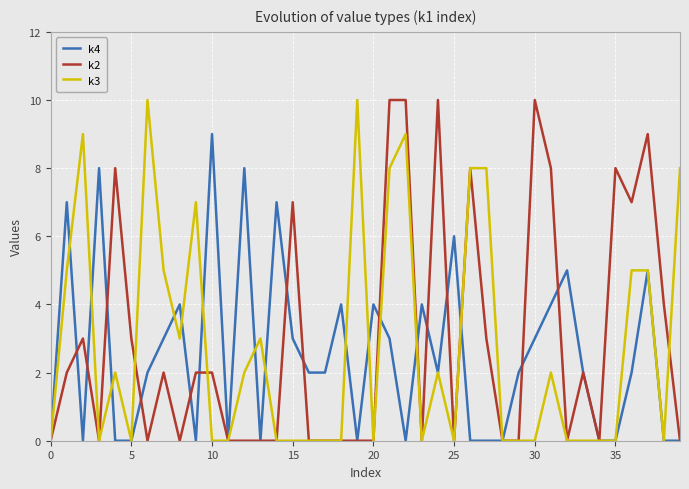

Which series has the largest total across all categories?

k2